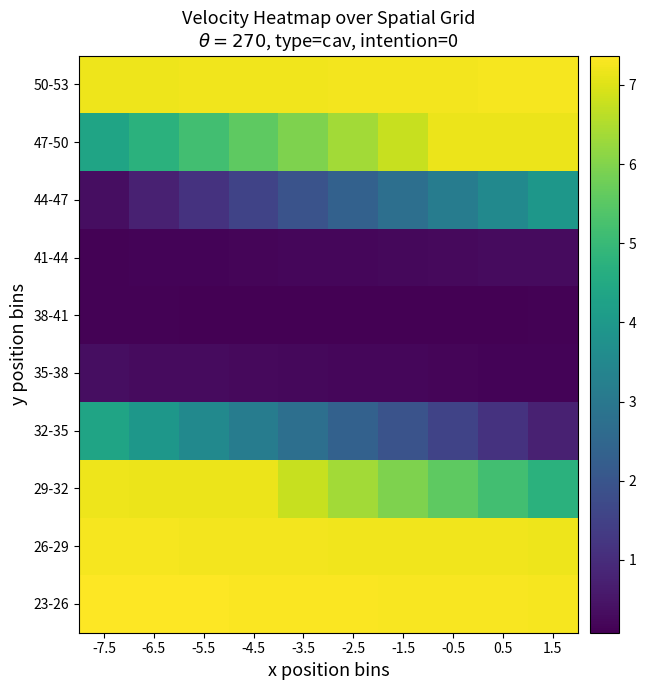

What is the difference between the highest and lowest values at -0.5?

7.2